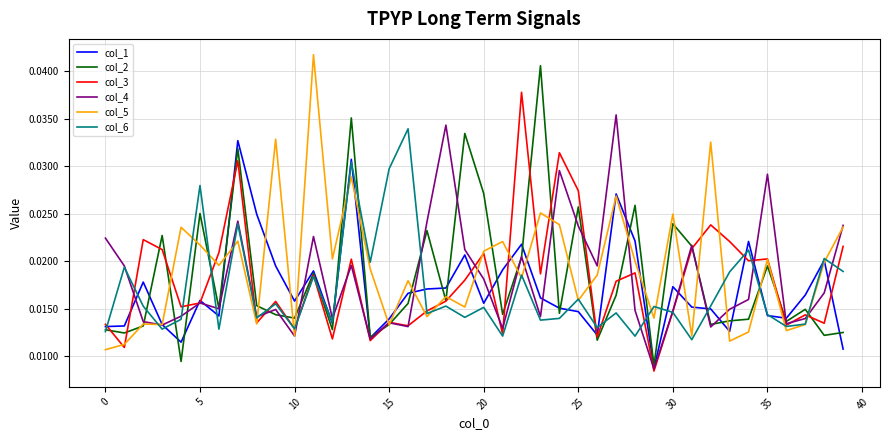

Does the chart display data point markers on the line(s)?

No